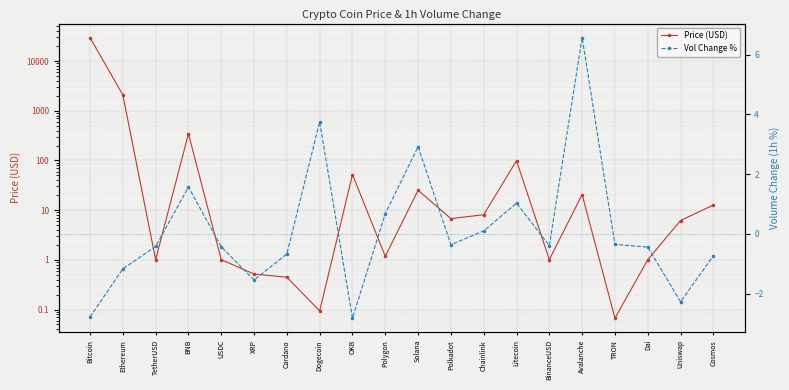

What are all the series names shown in the legend?

Price (USD), Vol Change %